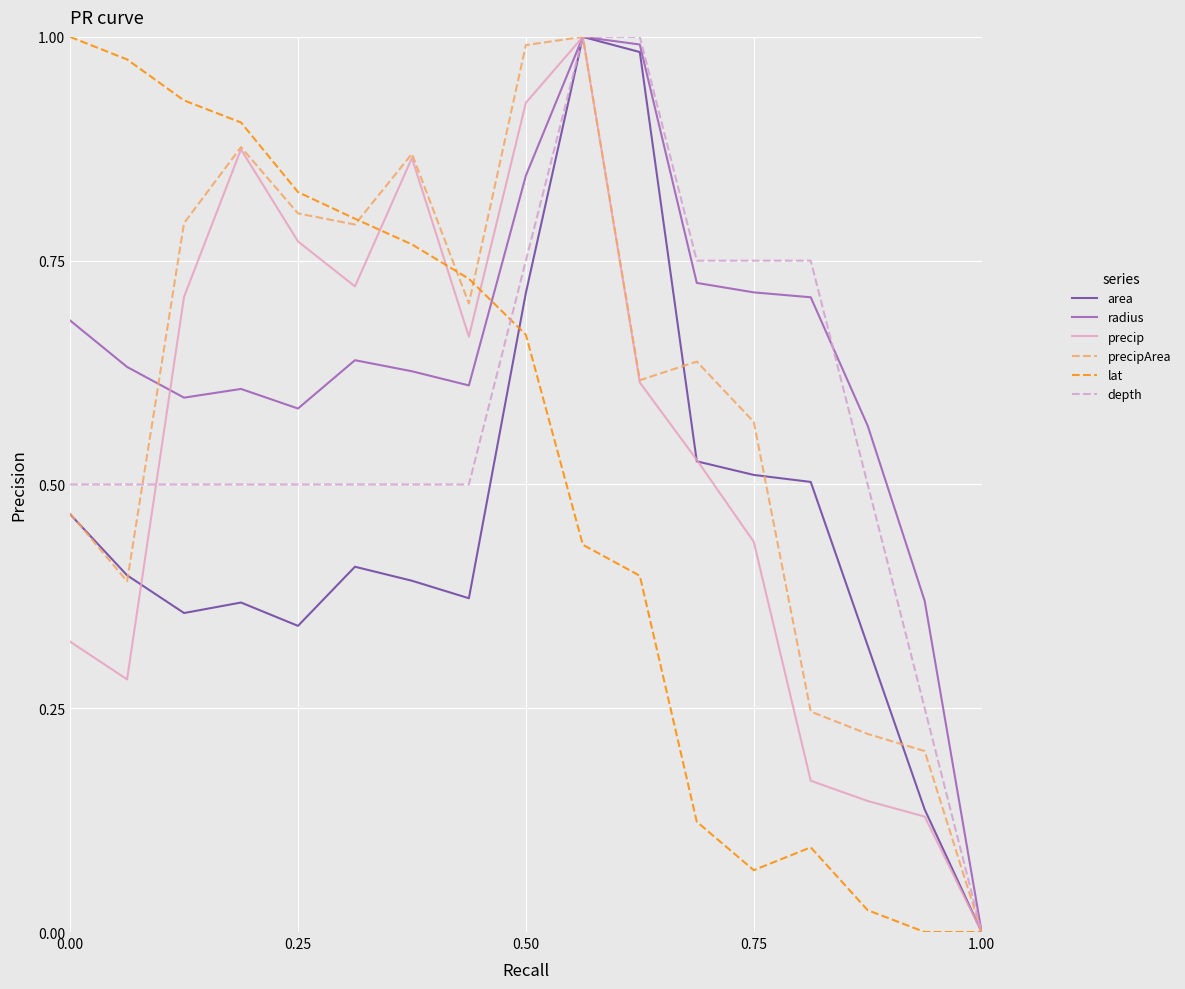

Which series has the largest total across all categories?

radius